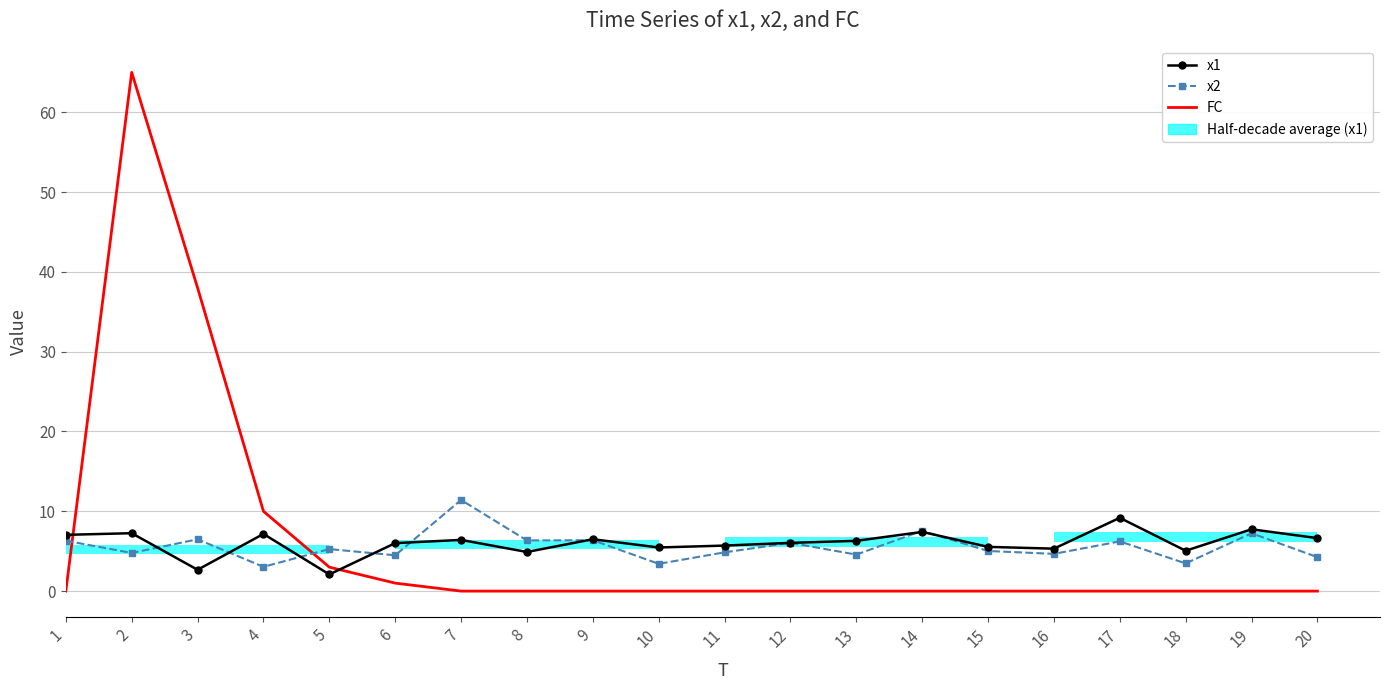

How many categories are shown in the chart?

20